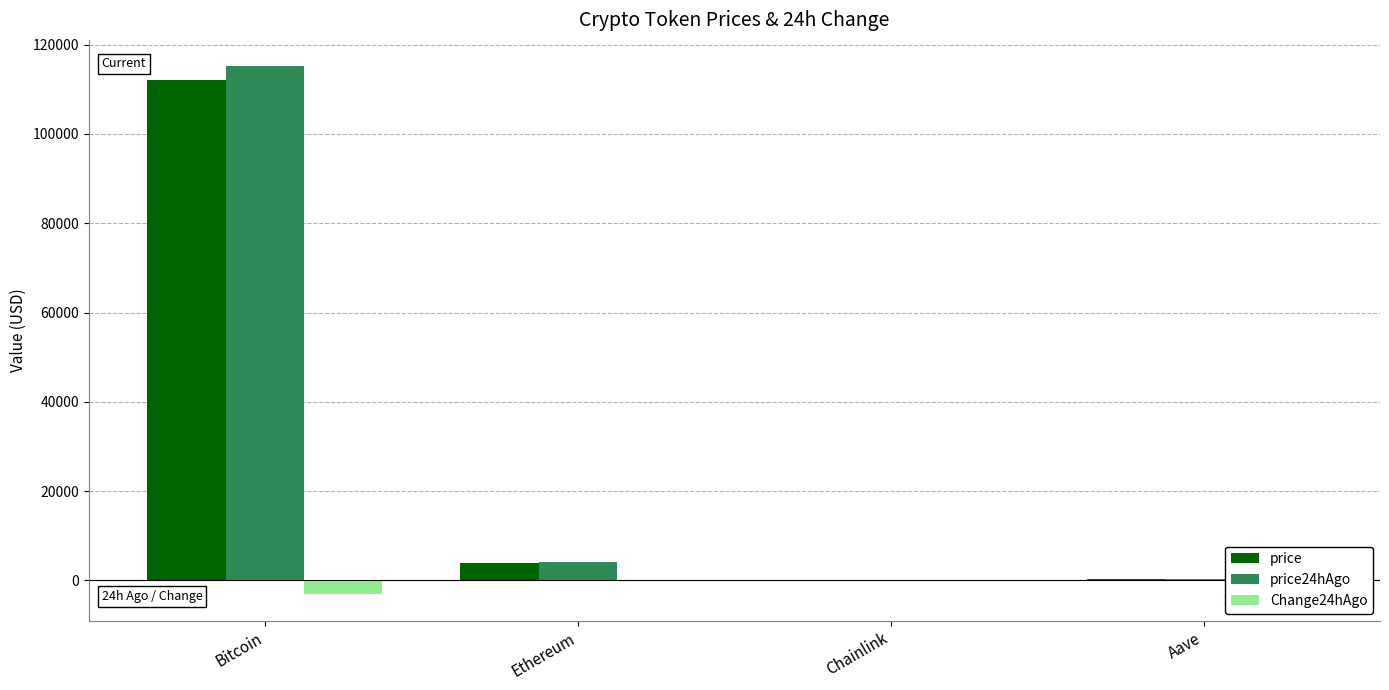

What is the spread (max minus min) of values at Bitcoin?

118189.0